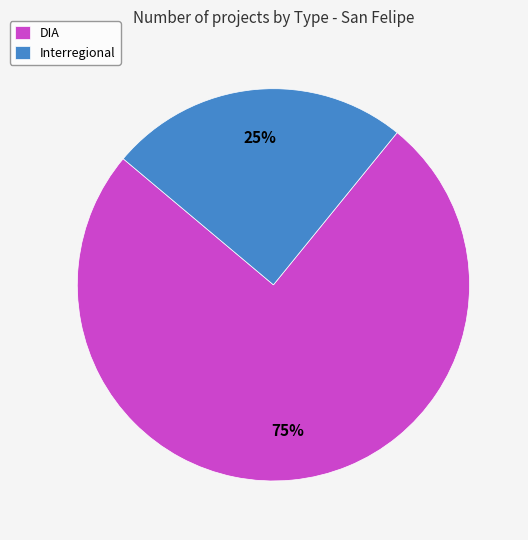

Do Interregional and DIA together represent more than half of the pie?

Yes